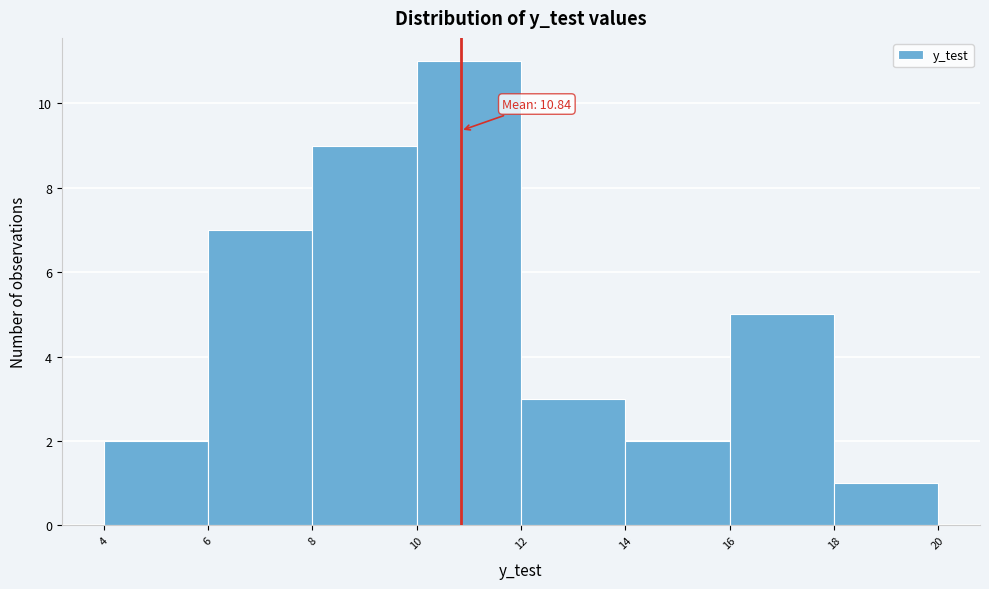

Over which range of the x-axis is the bar tallest?

10 to 12